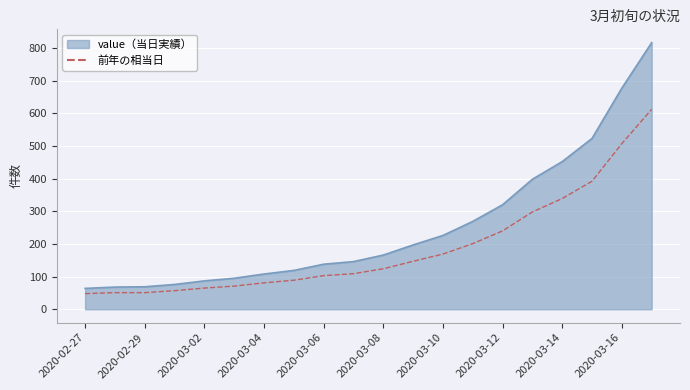

What is the smallest value displayed?

48